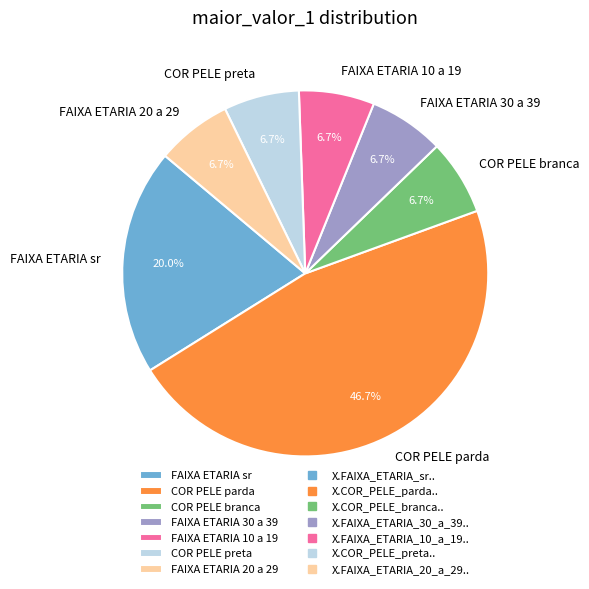

Does any single category account for the majority?

No